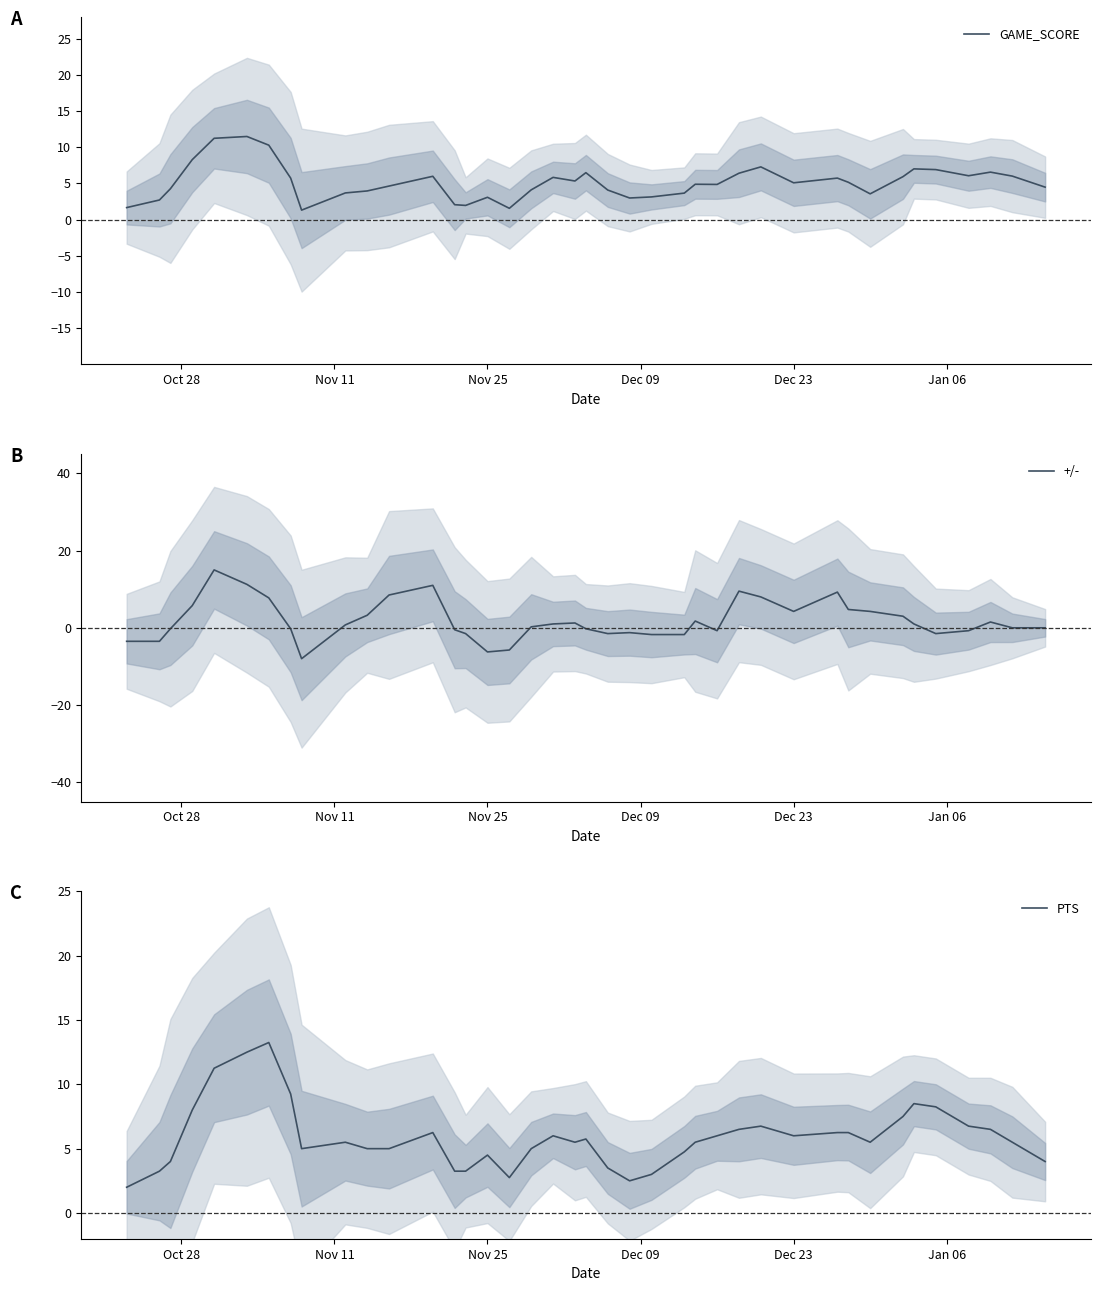

What is the greatest value displayed?

15.0